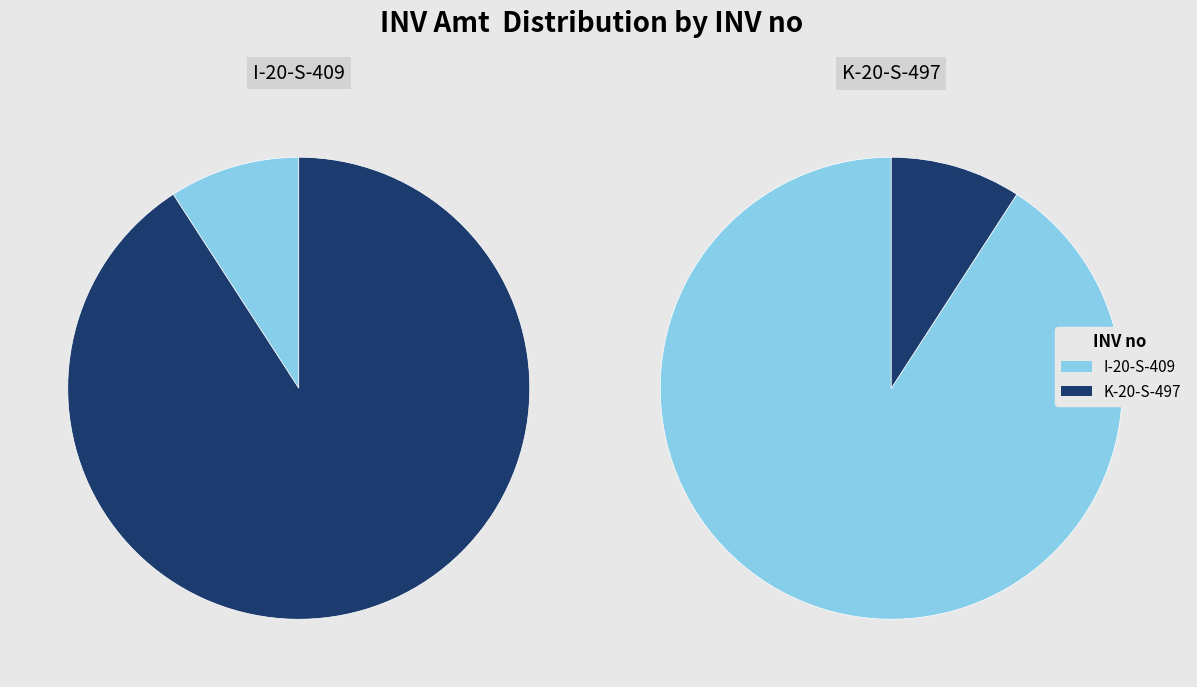

Which slice is the largest?

K-20-S-497